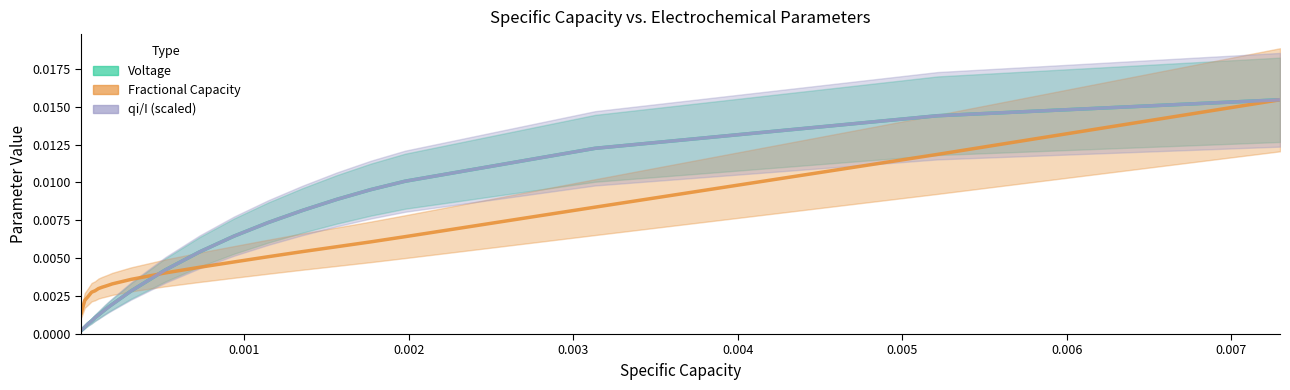

The Fractional Capacity series shows 0.0 at 21. True or false?

False